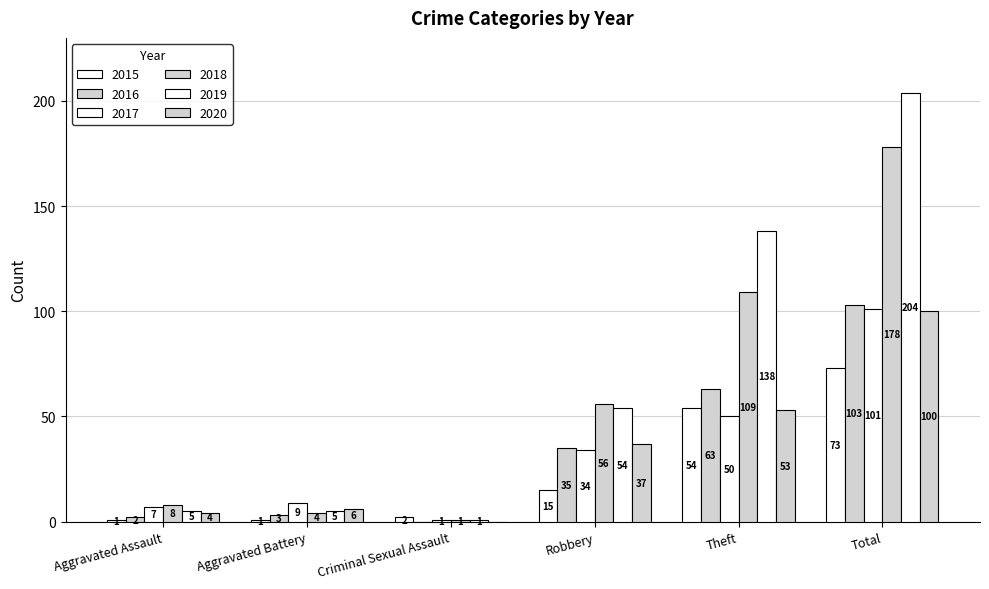

At which category does the chart reach its minimum across all series?

Criminal Sexual Assault